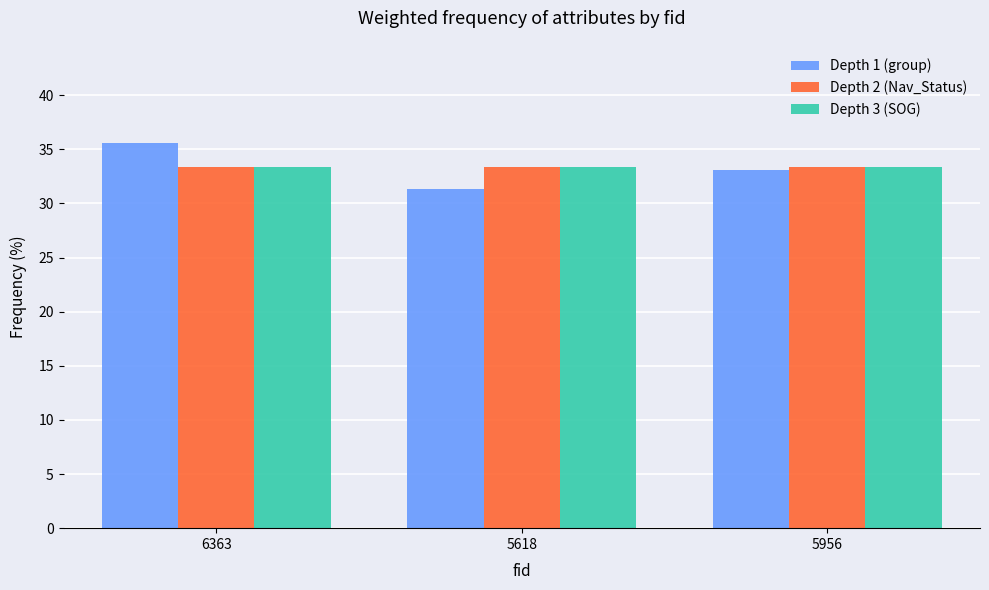

How many series are shown in this chart?

3